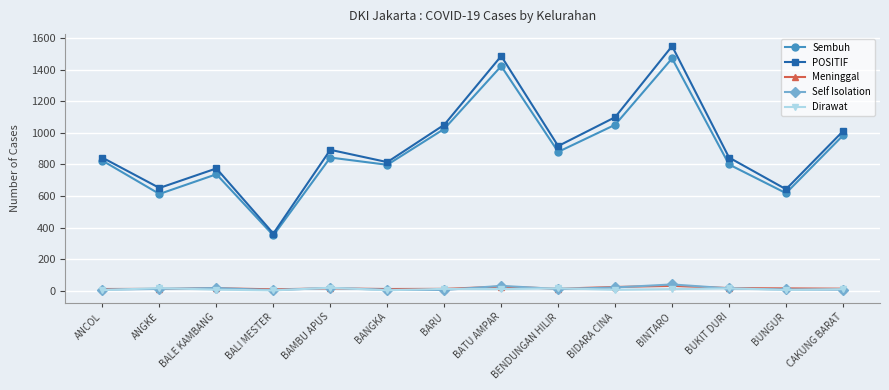

What is the sum of all Meninggal values?

211